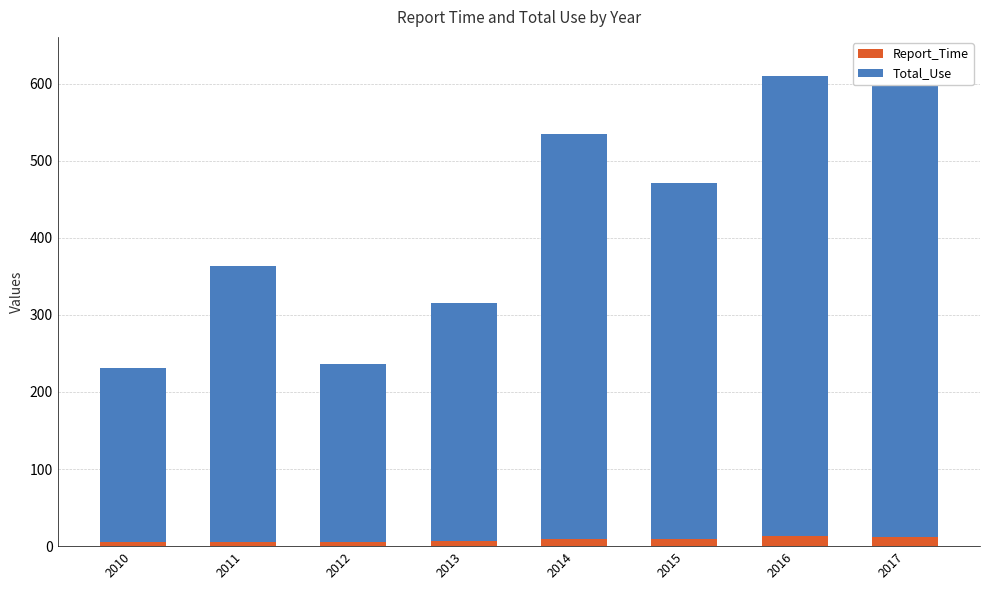

What is the difference between the highest and lowest values at 2016?

584